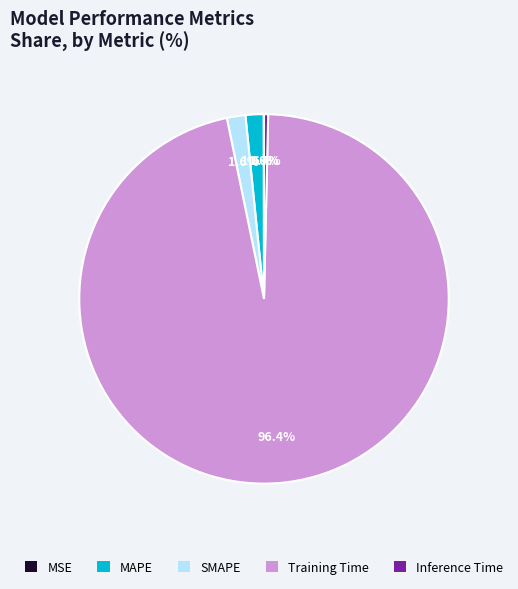

What is the largest slice in the pie chart?

Training Time